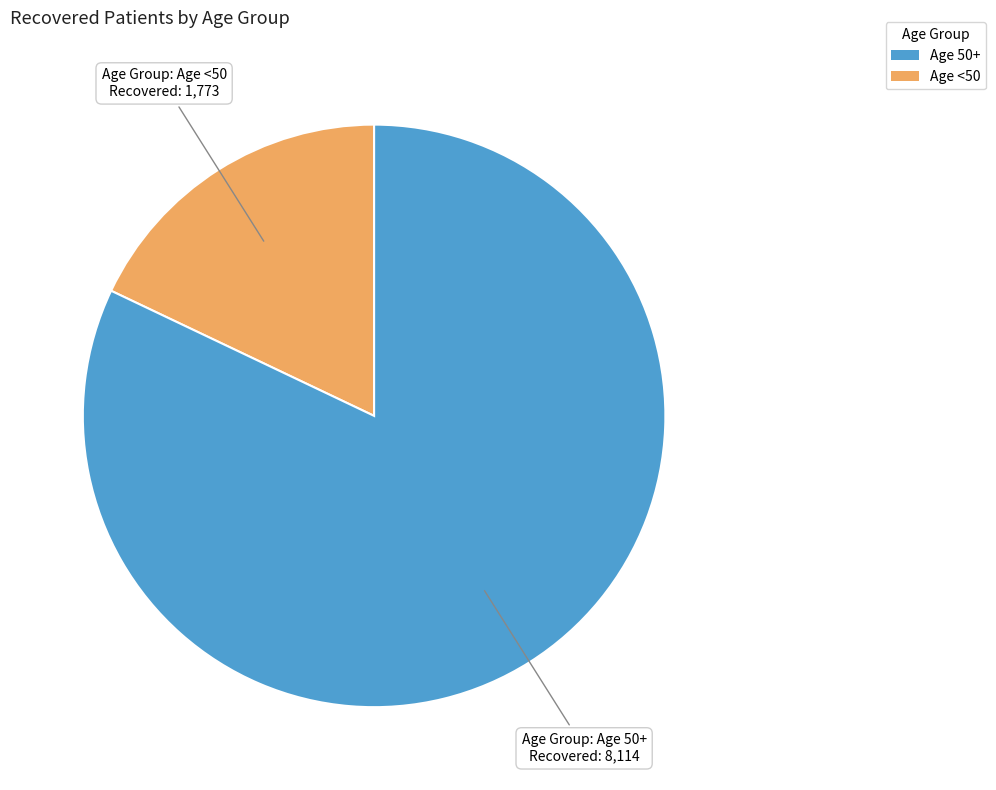

Is there any slice that represents more than half of the pie?

Yes